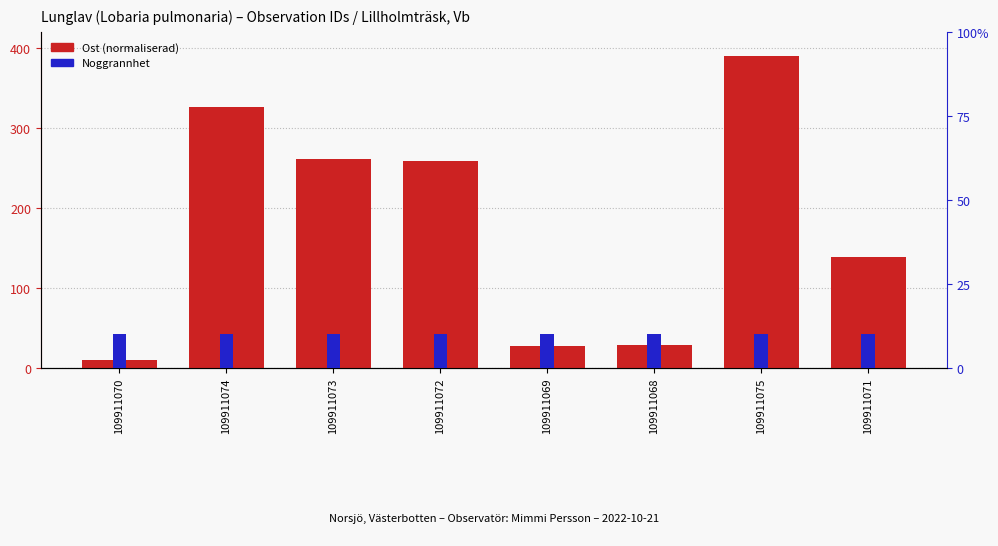

What position from the right is 109911069?

4